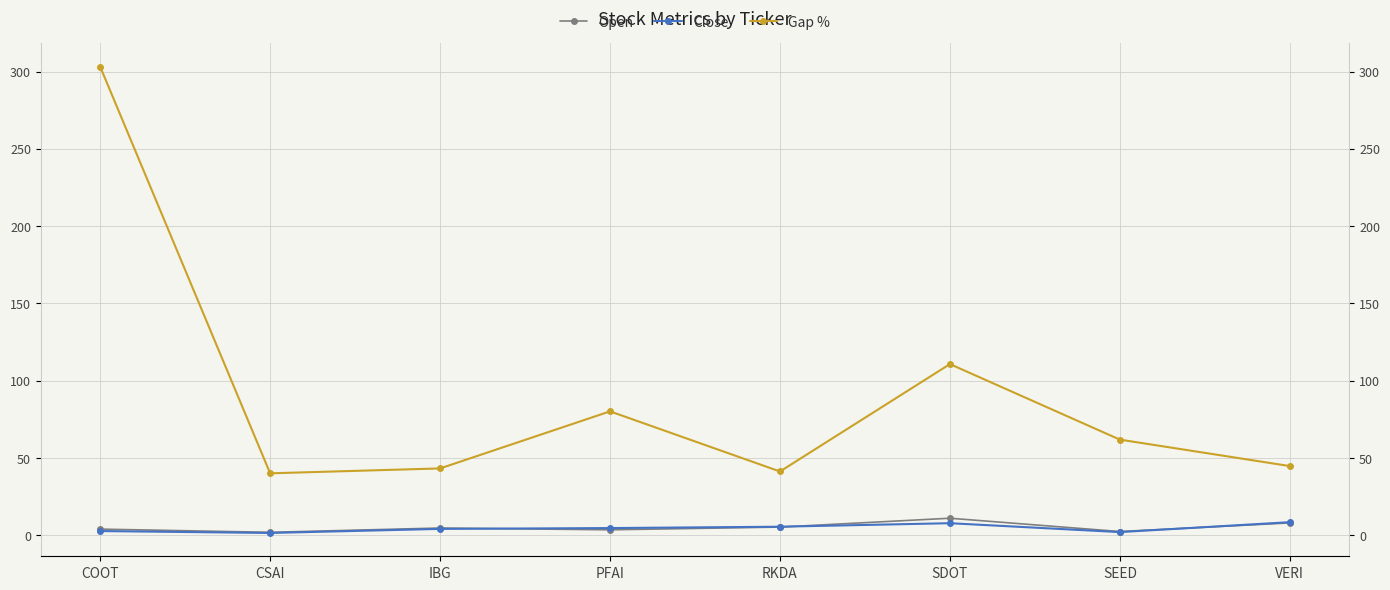

Which label corresponds to the largest value in the chart?

COOT